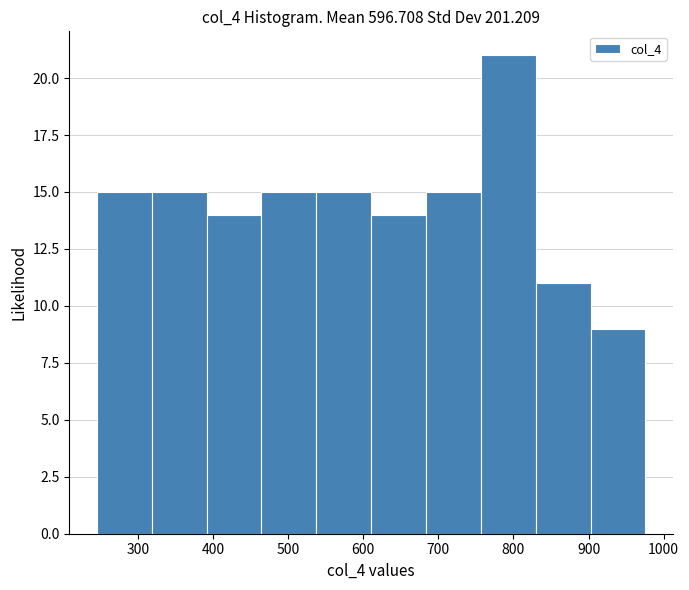

What is the height of the bar covering 680 to 760 on the x-axis? Neither the bar edges nor the heights are printed on the chart, so give them approximately, as read against the axes.

15